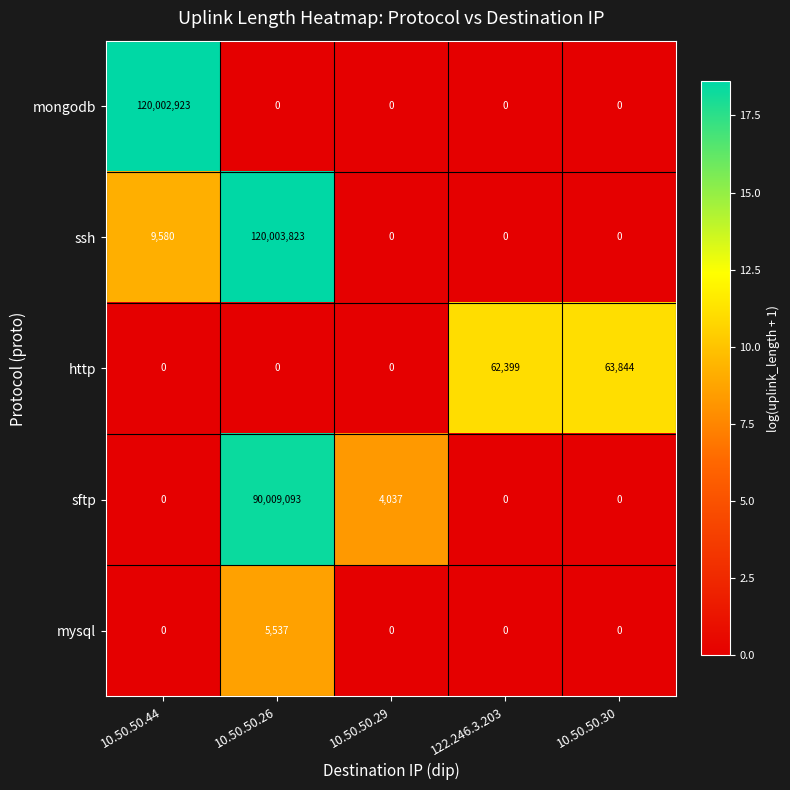

Which series has the widest spread of values?

ssh